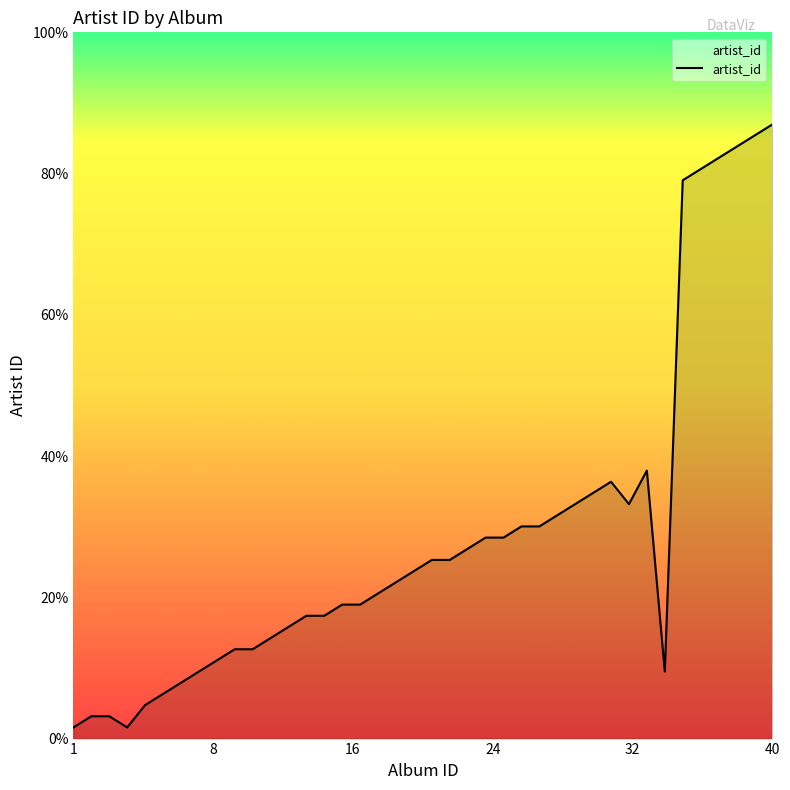

Reading left to right, what are all the values shown in this chart?

1	2	2	1	3	4	5	6	7	8	8	9	10	11	11	12	12	13	14	15	16	16	17	18	18	19	19	20	21	22	23	21	24	6	50	51	52	53	54	55